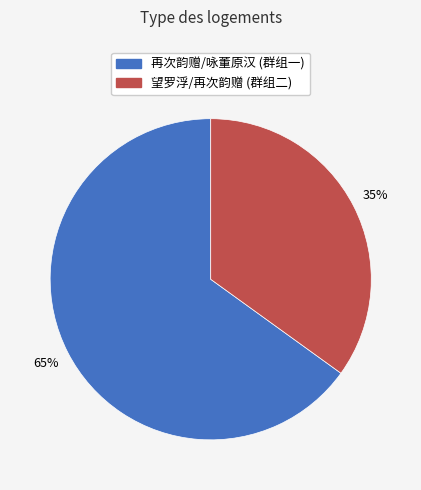

Is there a majority slice in this chart?

Yes